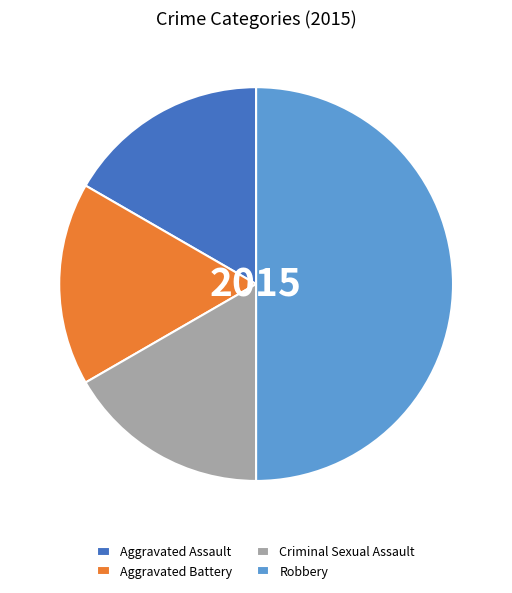

Combined, do Robbery and Aggravated Battery account for over 50%?

Yes